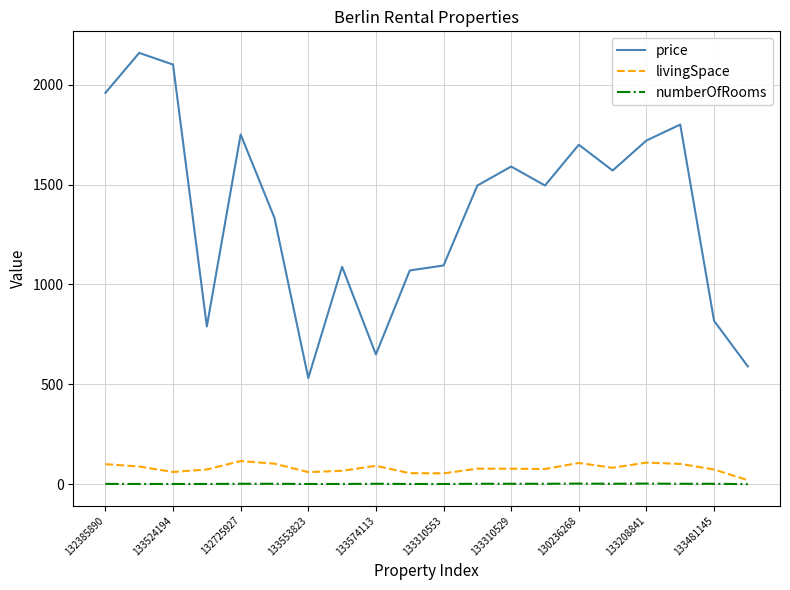

True or false: livingSpace has more than 1 interior local peaks.

True